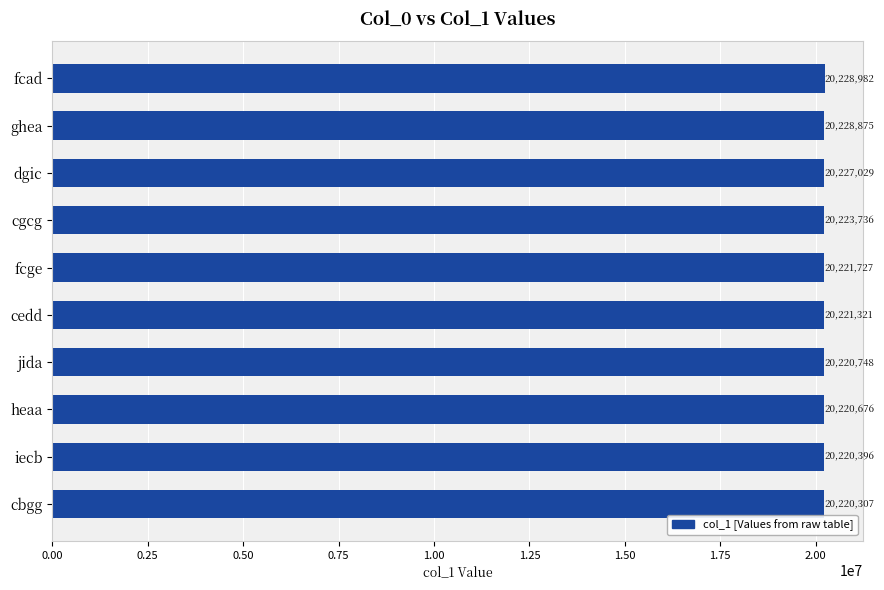

Are the bars horizontal?

Yes